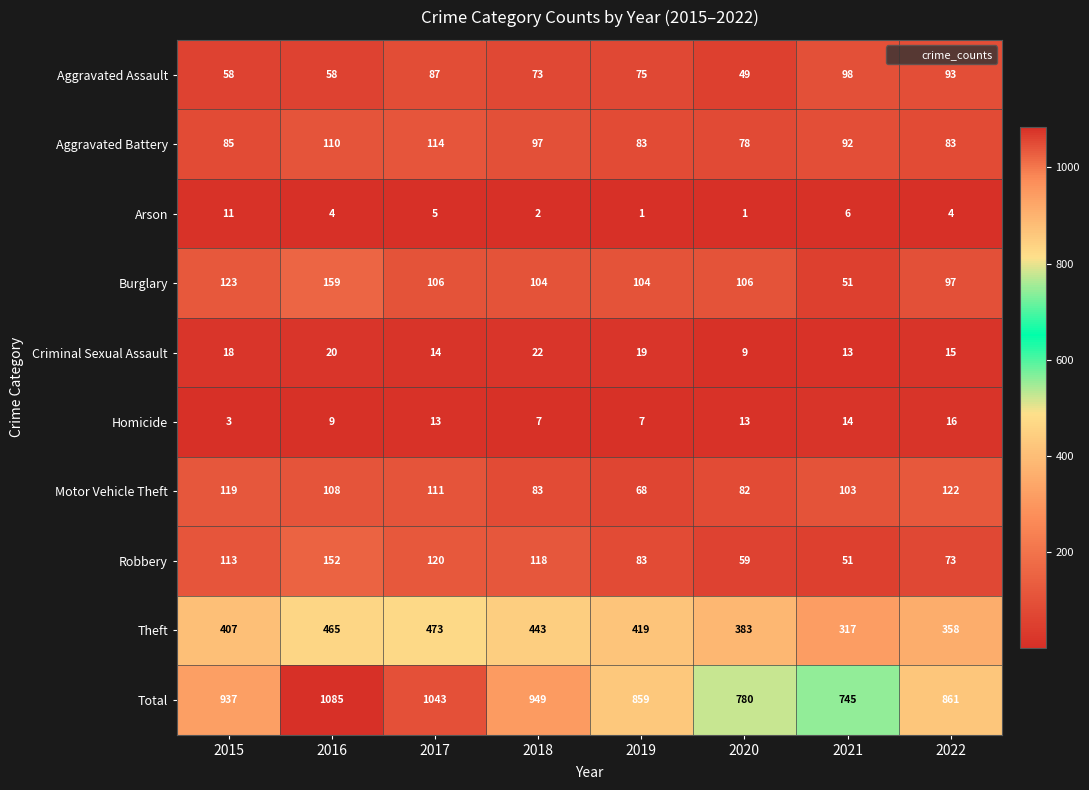

What is the spread (max minus min) of values at 2016?

1081